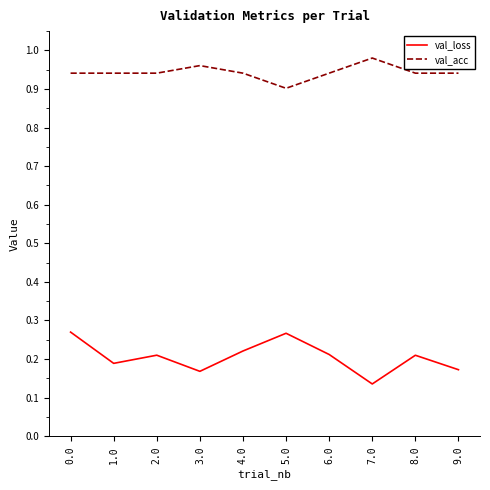

What position from the left is 7.0?

8